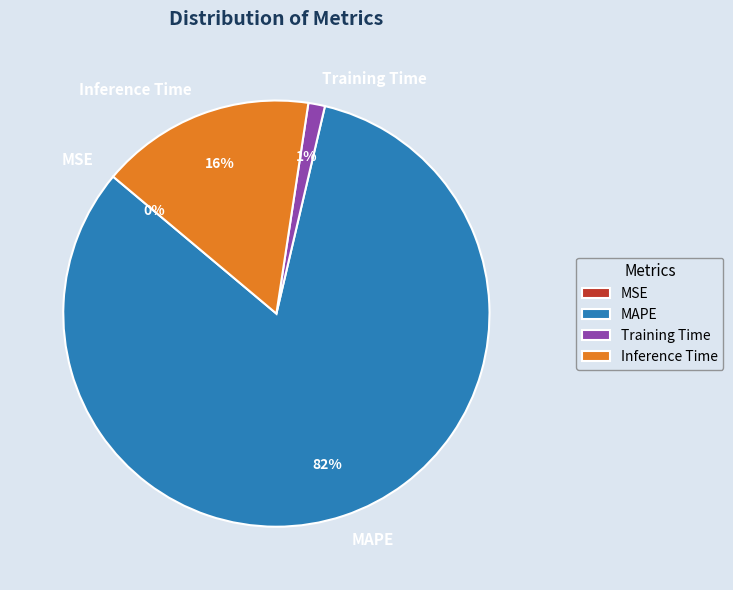

Which slice is the largest?

MAPE